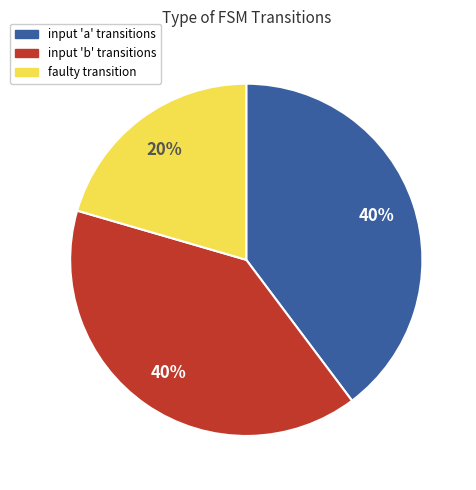

Is the sum of faulty transition and input 'b' transitions greater than half?

Yes